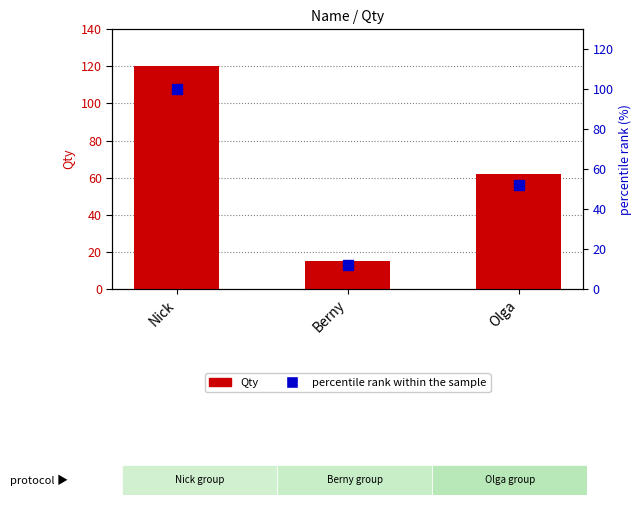

Is the value of Qty at Olga greater than the value of percentile rank within the sample at Berny?

Yes